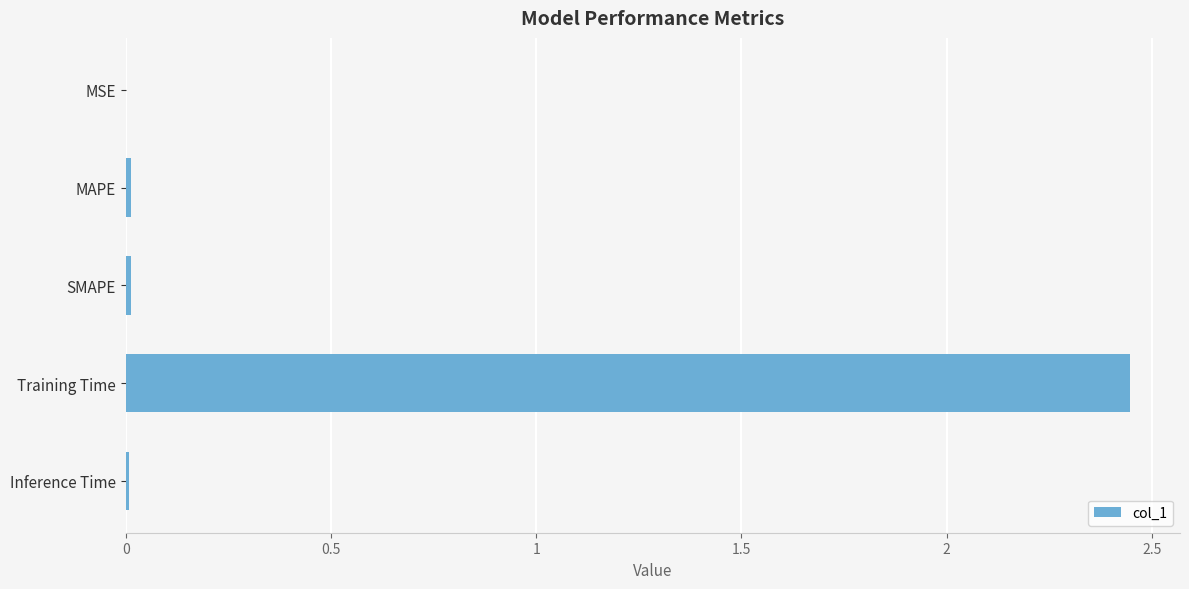

What is the sum of all values?

2.5